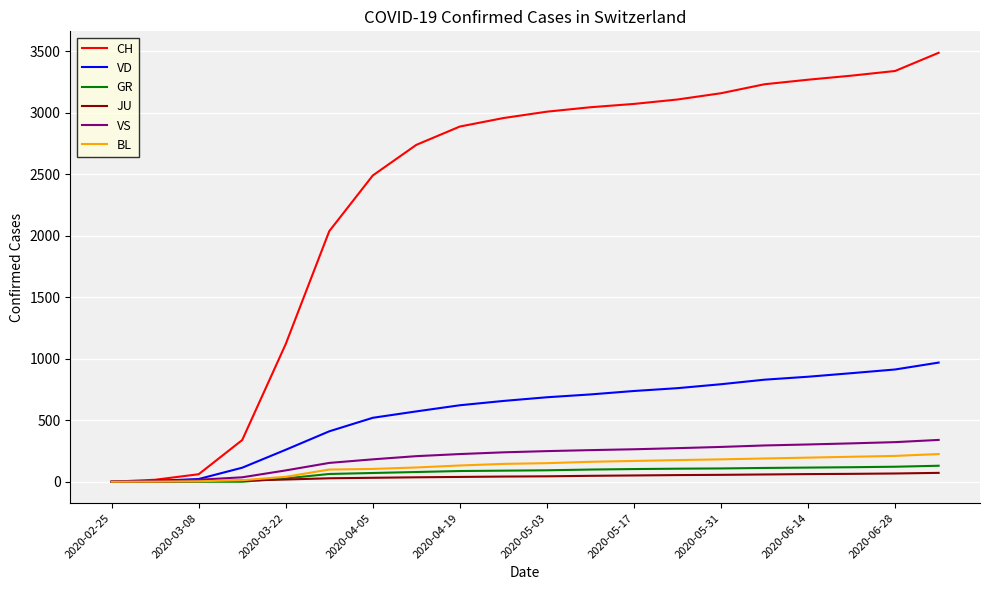

Which series has the largest range (max minus min)?

CH